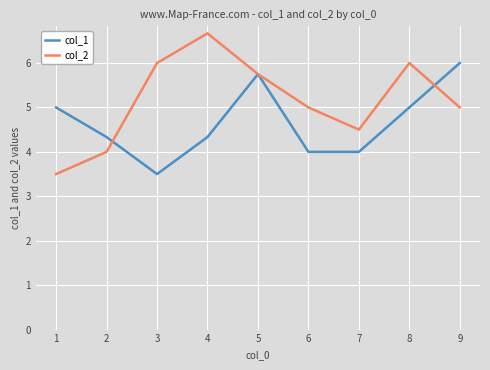

Is it true that col_1 equals 6.3 at 3?

False